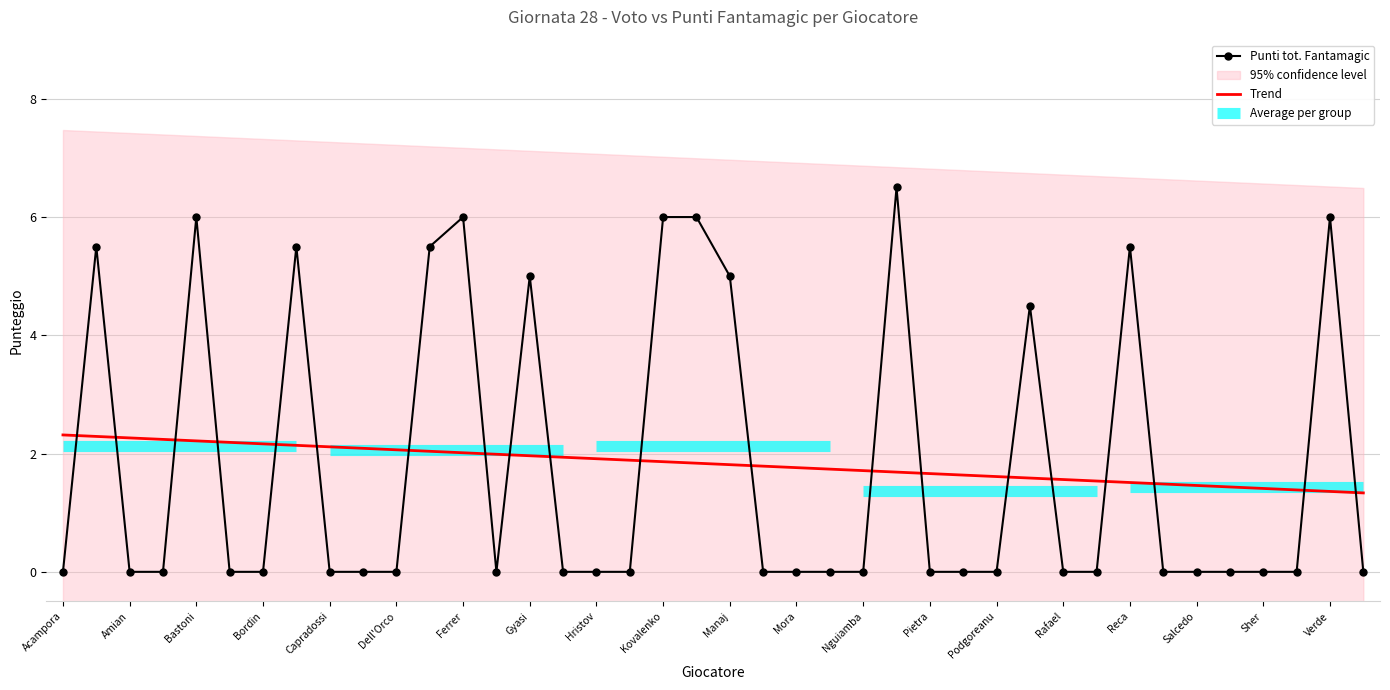

What is the approximate value of Trend at Pietra?

1.7